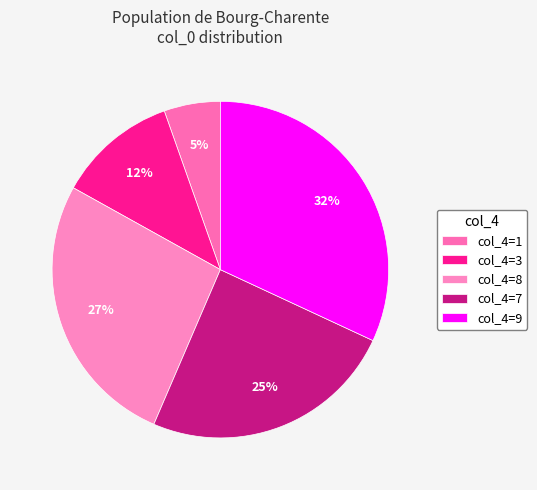

Count the number of slices in the pie.

5